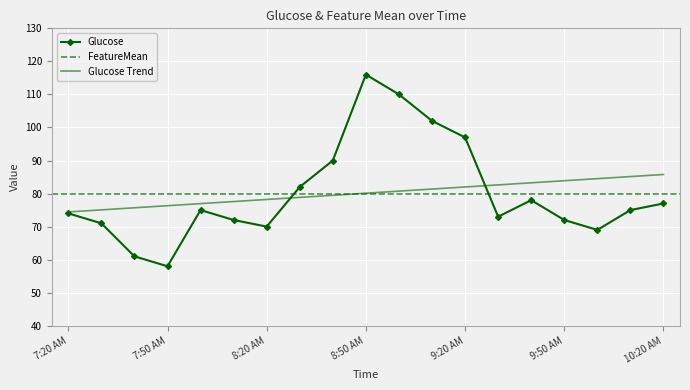

What position from the left is 8:10 AM?

6